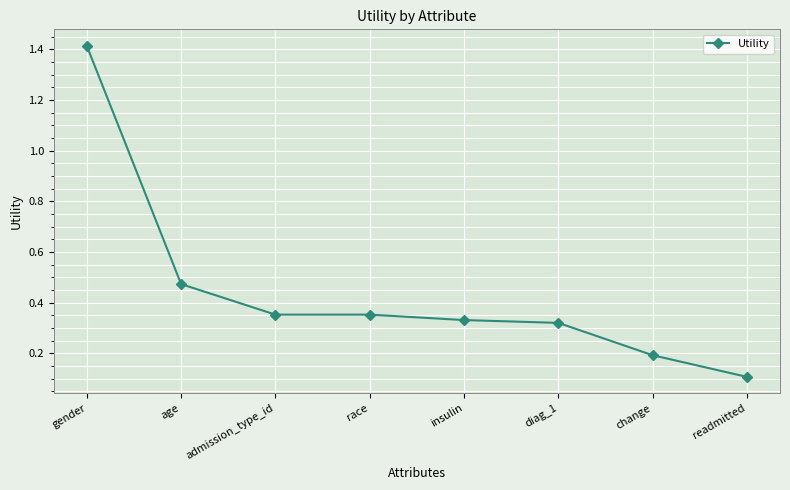

Between age and readmitted, which is larger?

age